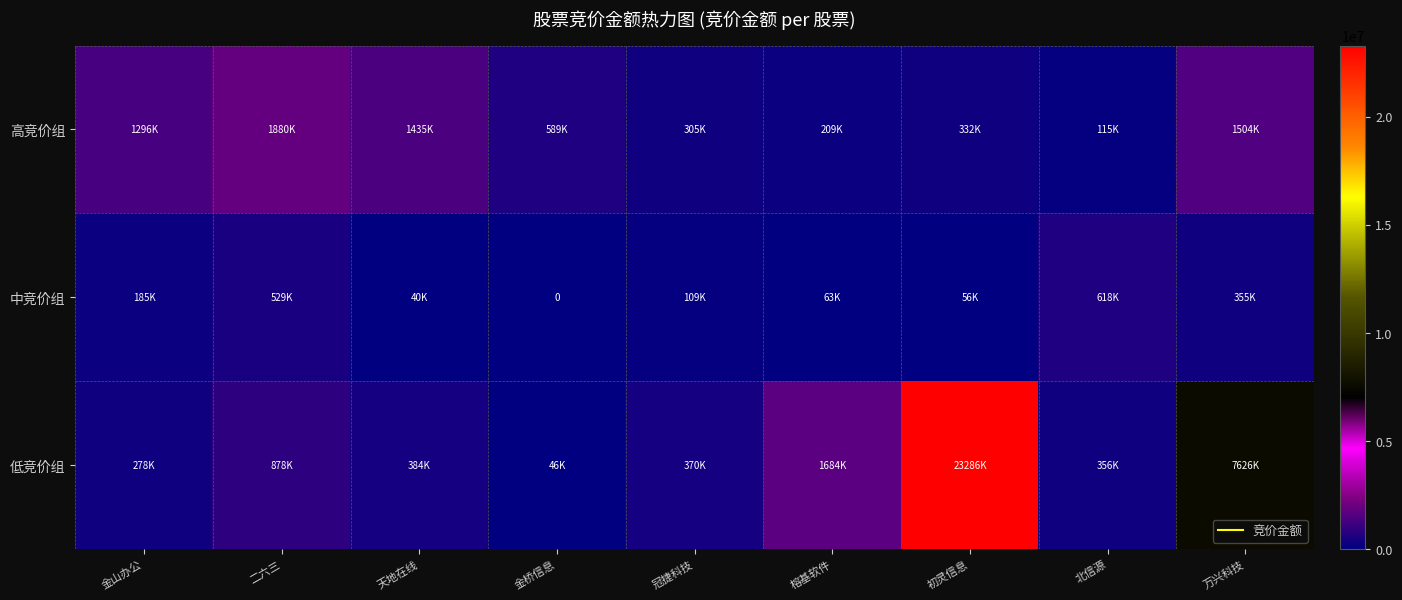

What is the spread (max minus min) of values at 金桥信息?

589248